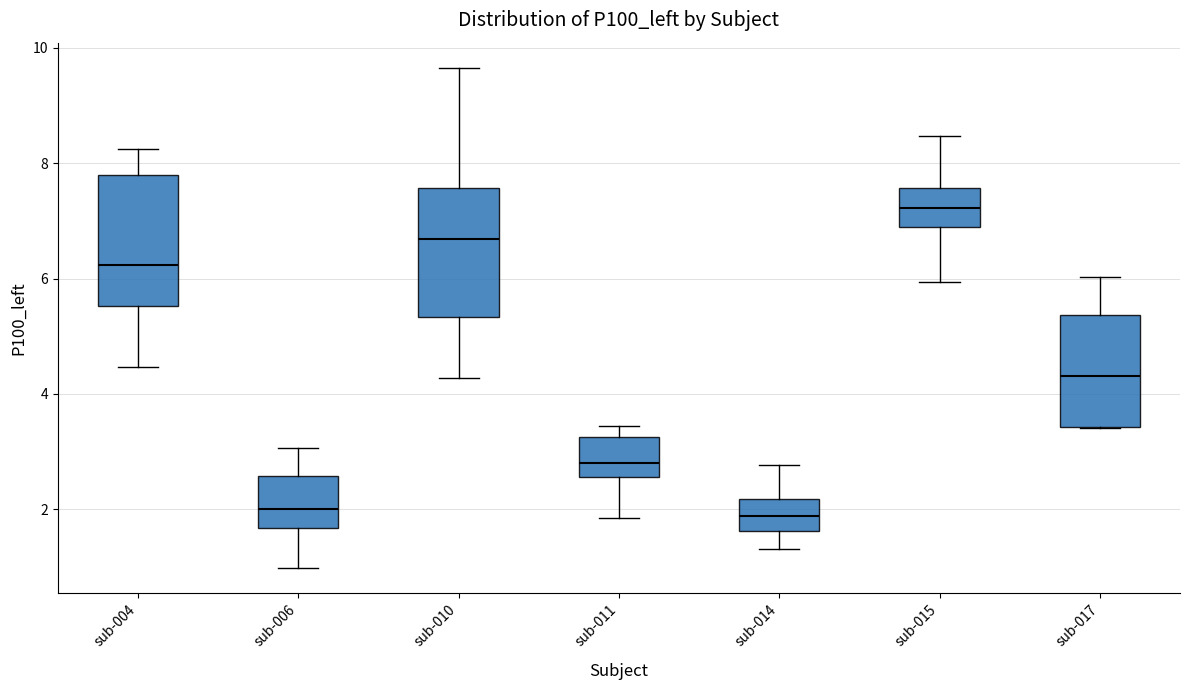

Reading left to right, transcribe this box plot: for each box, give where its median line is, the range the box spans, and where its two whiskers end, as read against the y-axis. The values are not printed on the chart, so give them approximately, as read against the axis.

sub-004: median 6.2, box 5.6 to 7.8, whiskers 4.4 to 8.2
sub-006: median 2.0, box 1.6 to 2.6, whiskers 1.0 to 3.0
sub-010: median 6.6, box 5.4 to 7.6, whiskers 4.2 to 9.6
sub-011: median 2.8, box 2.6 to 3.2, whiskers 1.8 to 3.4
sub-014: median 1.8, box 1.6 to 2.2, whiskers 1.4 to 2.8
sub-015: median 7.2, box 6.8 to 7.6, whiskers 6.0 to 8.4
sub-017: median 4.4, box 3.4 to 5.4, whiskers 3.4 to 6.0